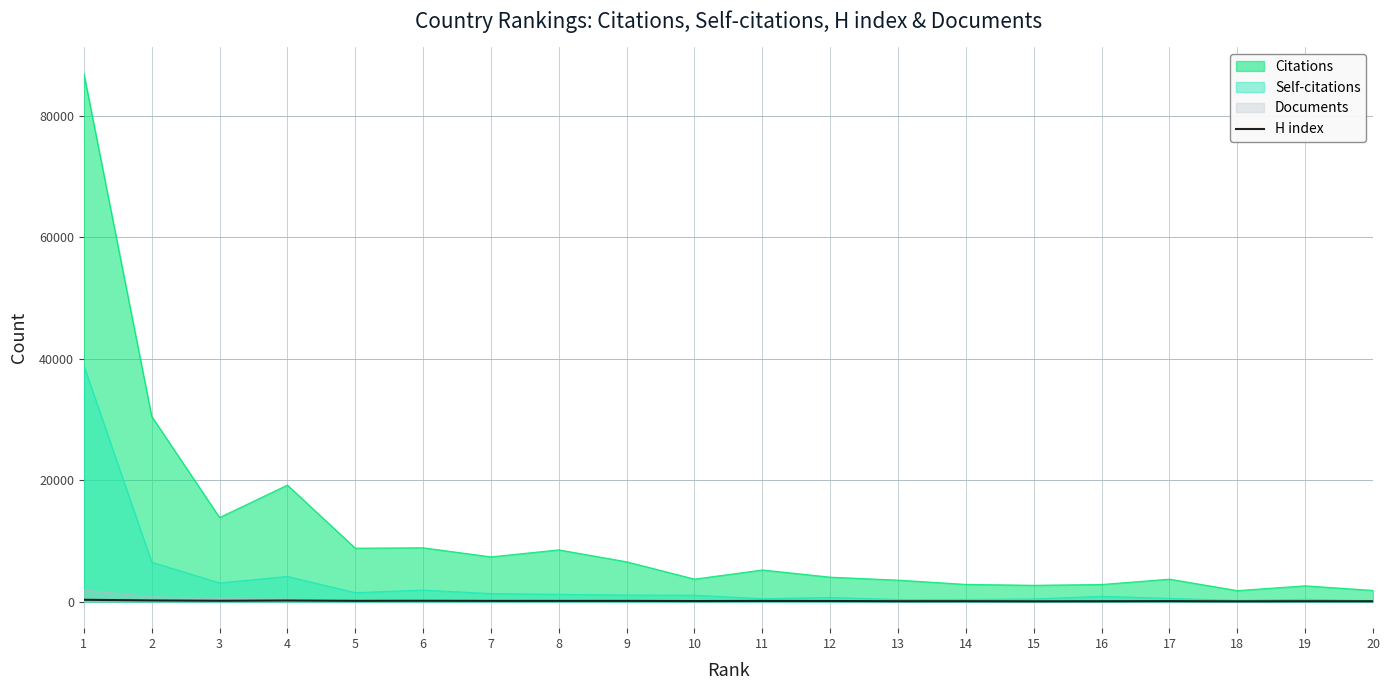

The chart shows a value of 53 at 7. True or false?

False